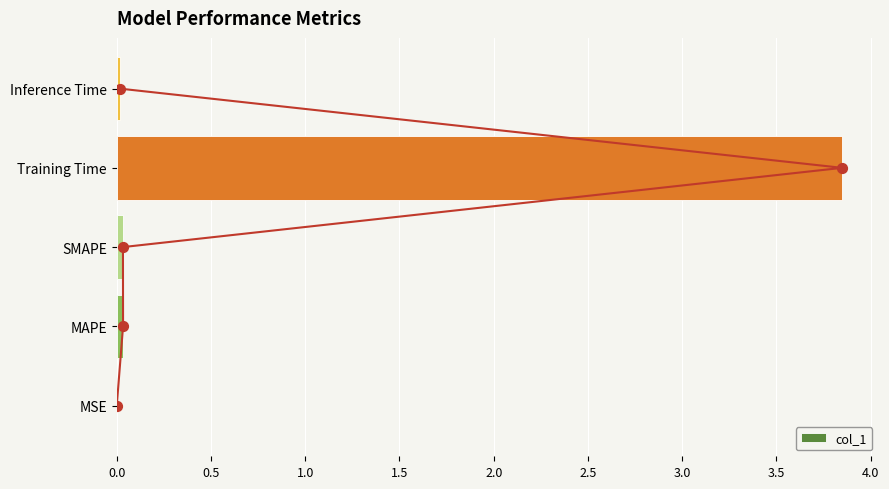

Is it true that col_1 equals 0.0 at MAPE?

True